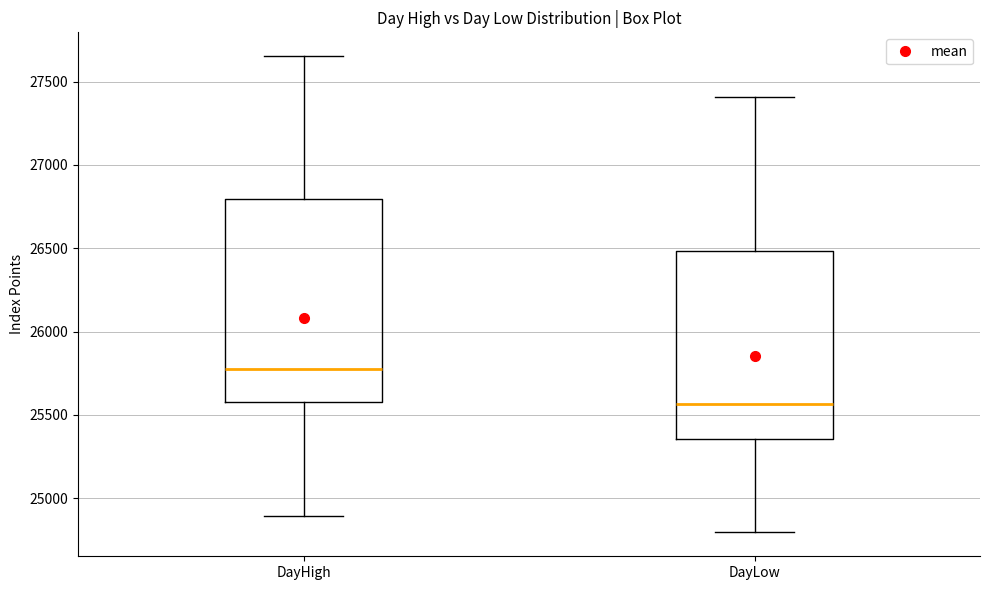

Reading left to right, read every box against the y-axis: the position of its median line, the range the box covers, and the ends of its whiskers. The values are not printed on the chart, so give them approximately, as read against the axis.

DayHigh: median 25750, box 25600 to 26800, whiskers 24900 to 27650
DayLow: median 25550, box 25350 to 26500, whiskers 24800 to 27400